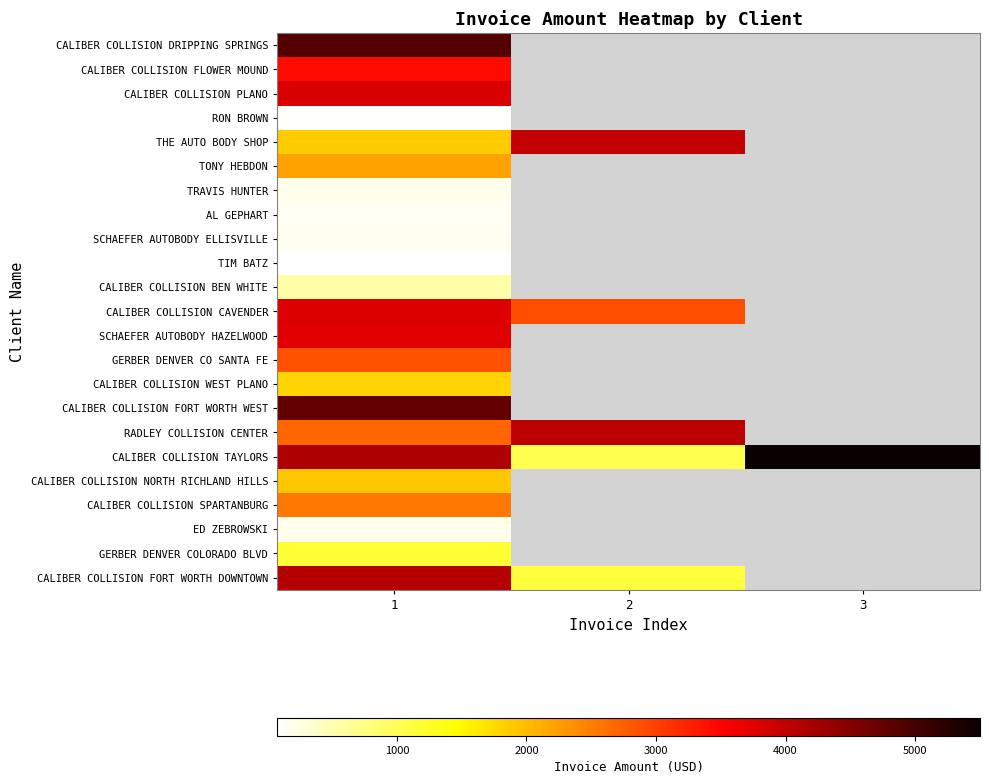

List the labels in order of CALIBER COLLISION BEN WHITE value, largest first.

1, 2, 3